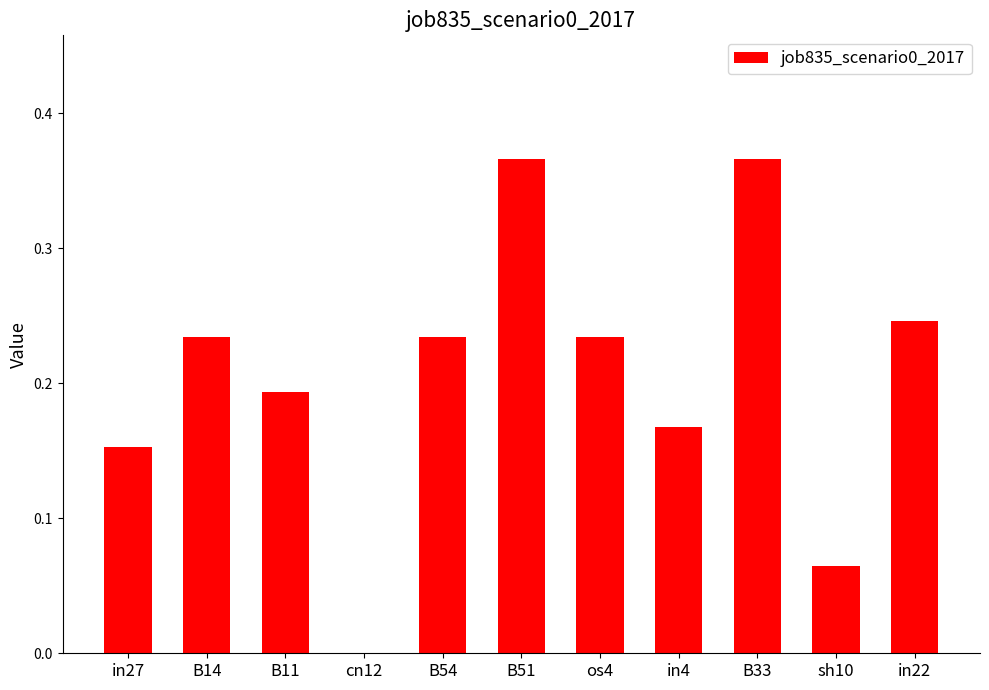

Are the bars grouped side by side (vs. stacked)?

No